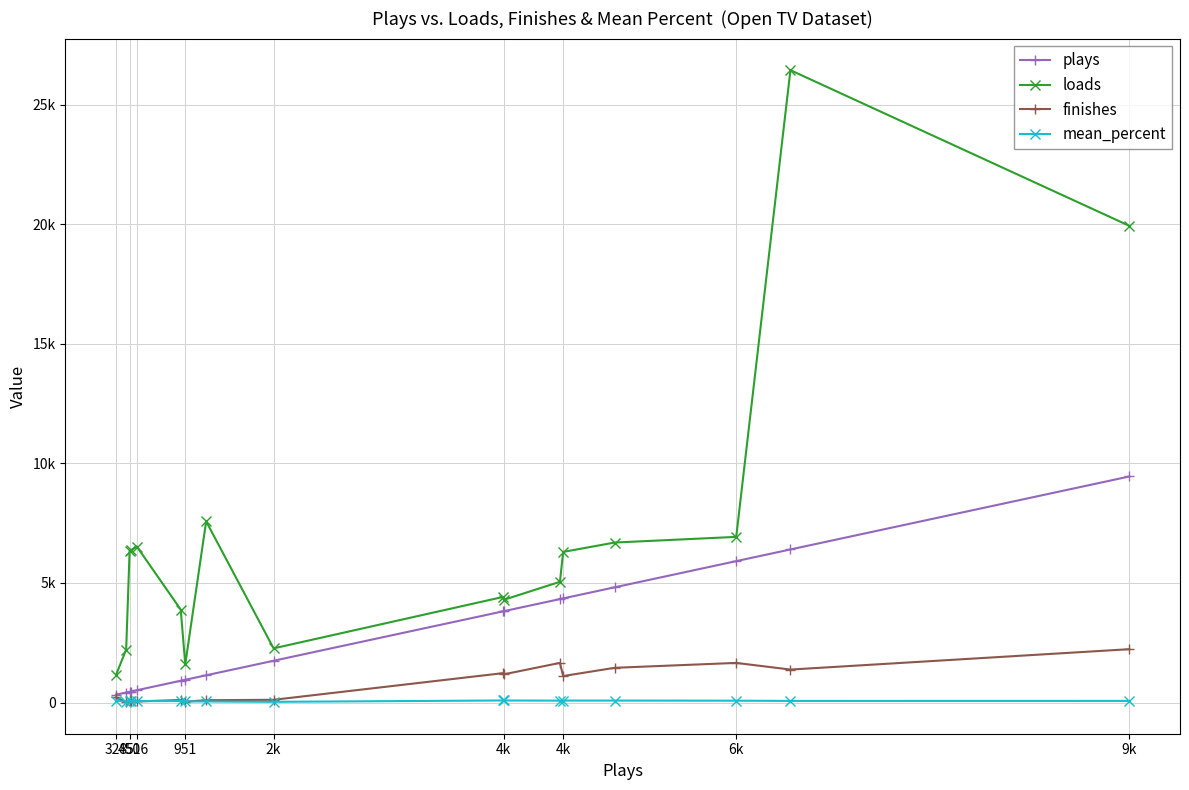

Which series ends up on top after the final intersection of finishes and mean_percent?

finishes